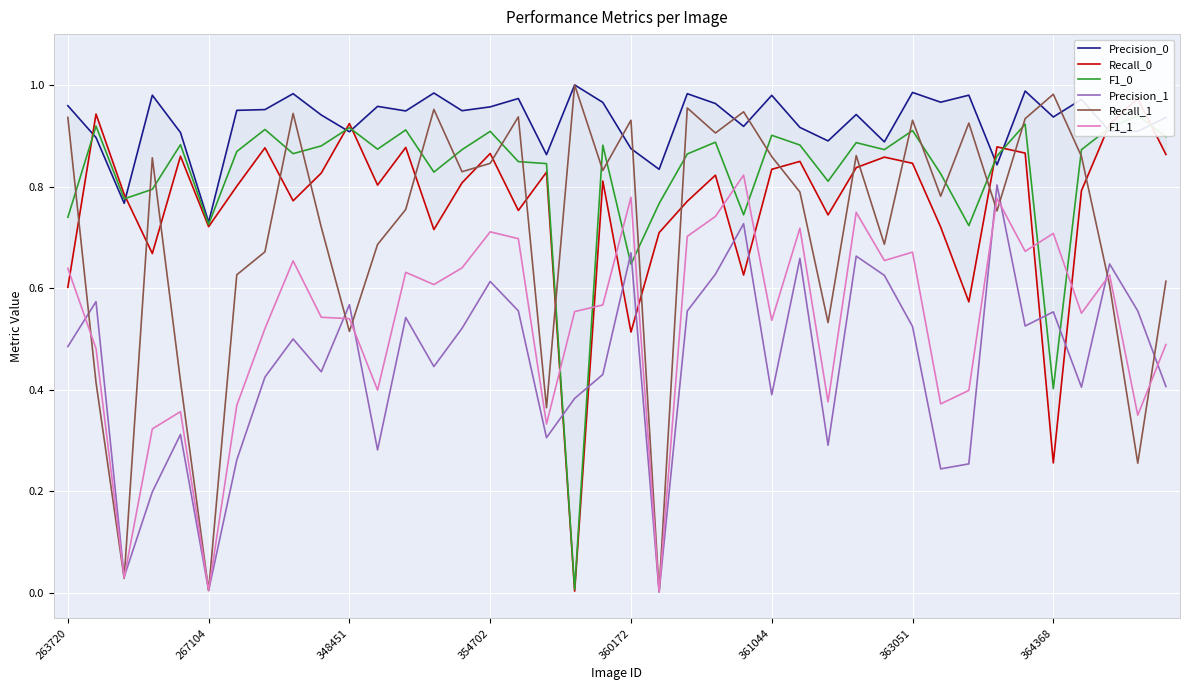

Where is Recall_1 nearest to the value 0?

21